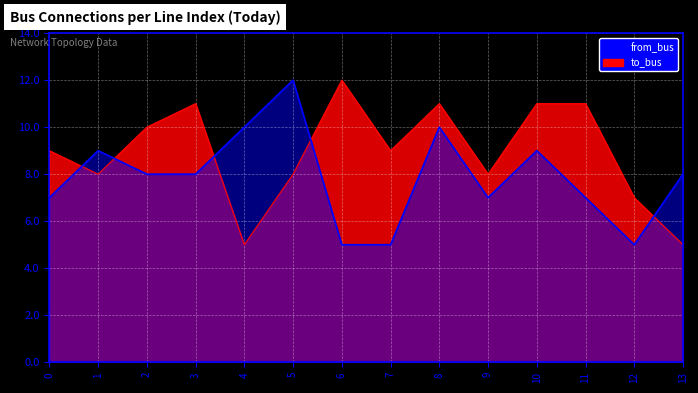

Reading left to right, what are all the values shown in this chart?

to_bus: 9	8	10	11	5	8	12	9	11	8	11	11	7	5
from_bus: 7	9	8	8	10	12	5	5	10	7	9	7	5	8